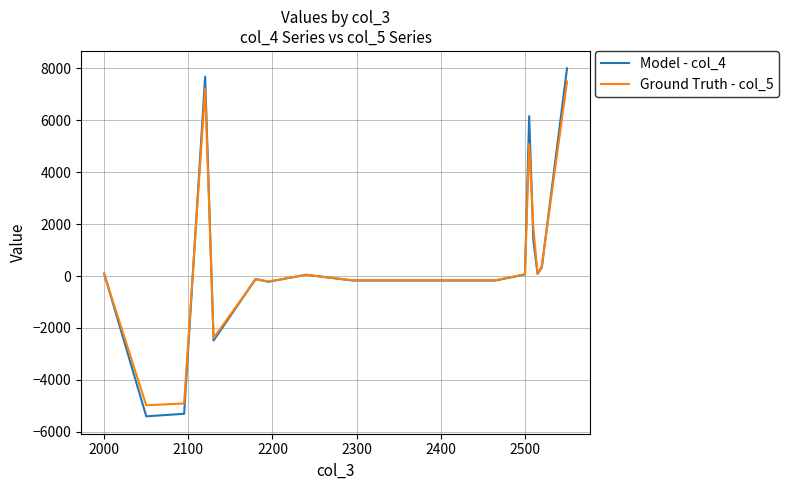

What is the minimum value shown in the chart?

-5402